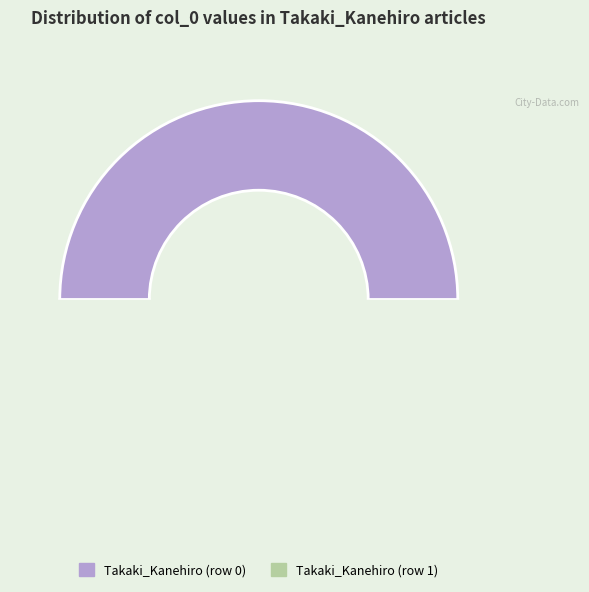

Is the sum of Takaki_Kanehiro (row 0) and Takaki_Kanehiro (row 1) greater than half?

Yes